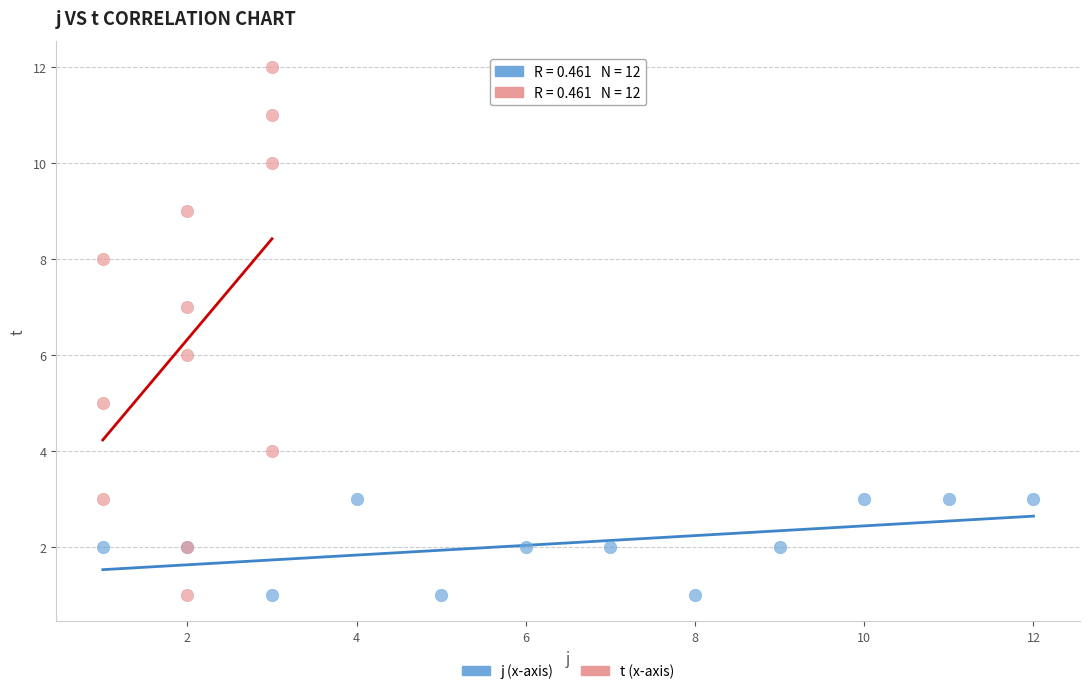

Which series has the largest Y range (max minus min)?

t (x-axis)